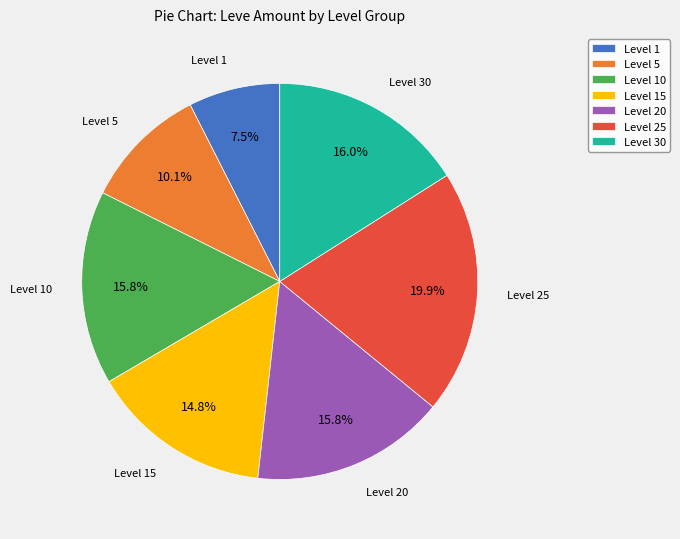

Between Level 5 and Level 1, which is larger?

Level 5